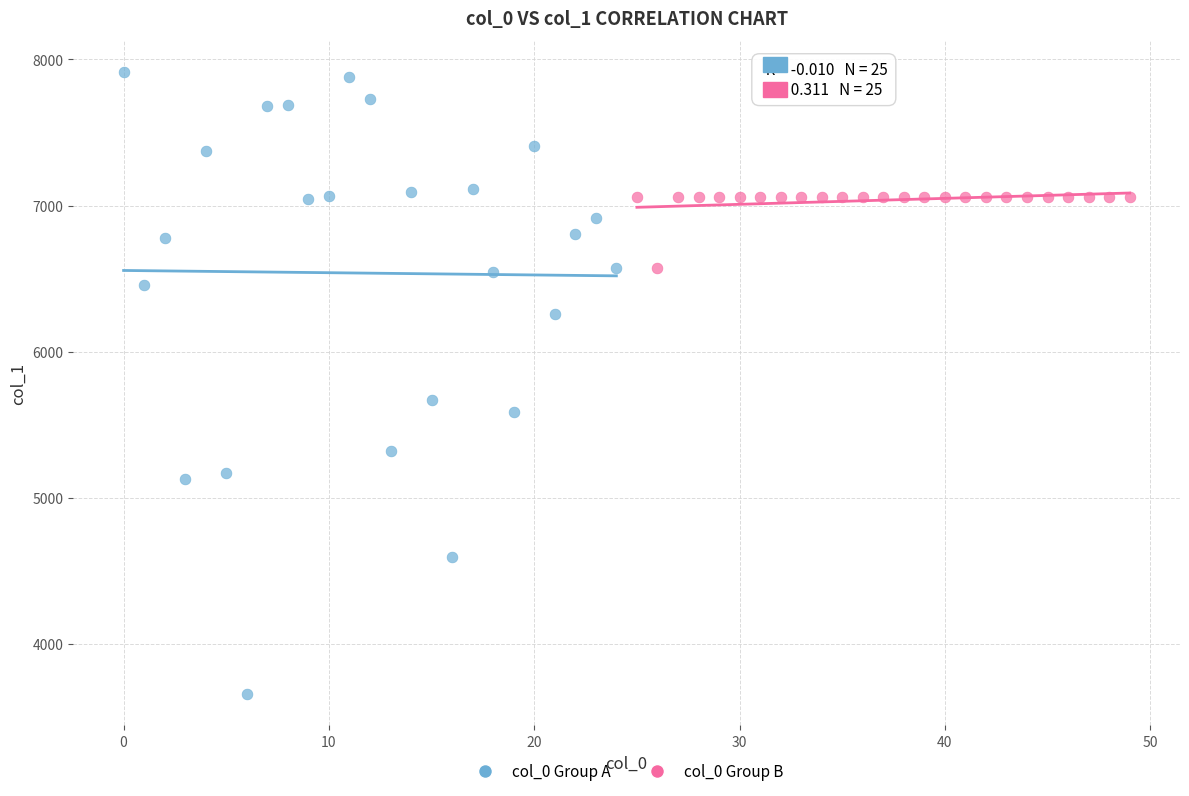

Which series contains the lowest Y value?

col_0 Group A